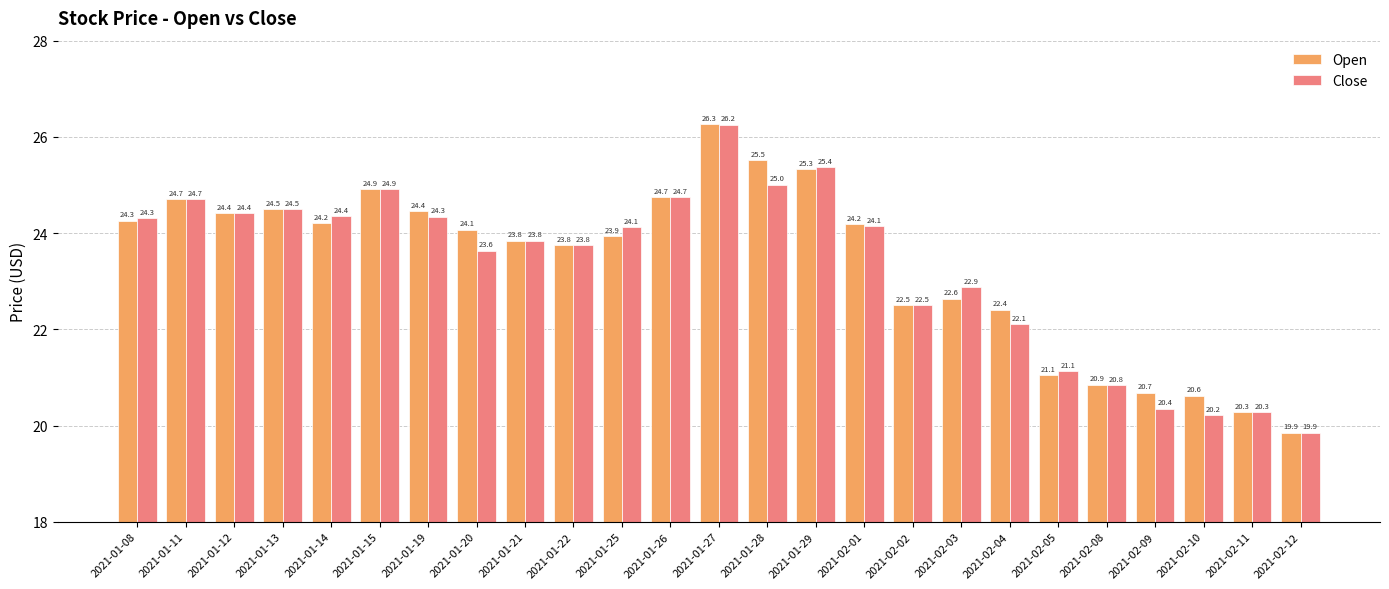

List the series in order of their overall mean, highest first.

Open, Close